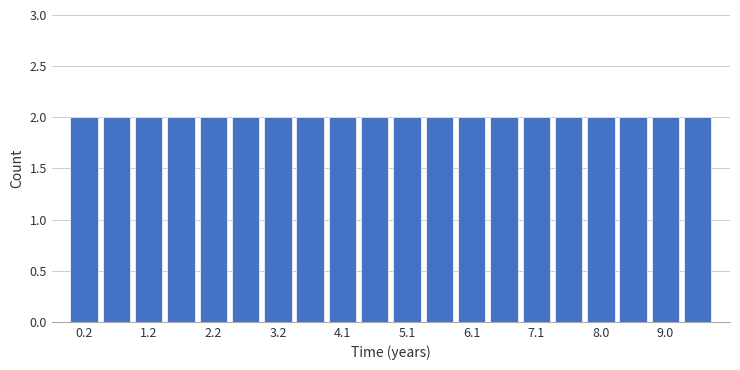

Reading left to right, transcribe this chart: for each bar, give the range it covers on the x-axis and its height. Neither the bar edges nor the heights are printed on the chart, so give them approximately, as read against the axes.

0.0 to 0.5: 2
0.5 to 1.0: 2
1.0 to 1.5: 2
1.5 to 1.9: 2
1.9 to 2.4: 2
2.4 to 2.9: 2
2.9 to 3.4: 2
3.4 to 3.9: 2
3.9 to 4.4: 2
4.4 to 4.9: 2
4.9 to 5.4: 2
5.4 to 5.8: 2
5.8 to 6.3: 2
6.3 to 6.8: 2
6.8 to 7.3: 2
7.3 to 7.8: 2
7.8 to 8.3: 2
8.3 to 8.8: 2
8.8 to 9.3: 2
9.3 to 9.7: 2